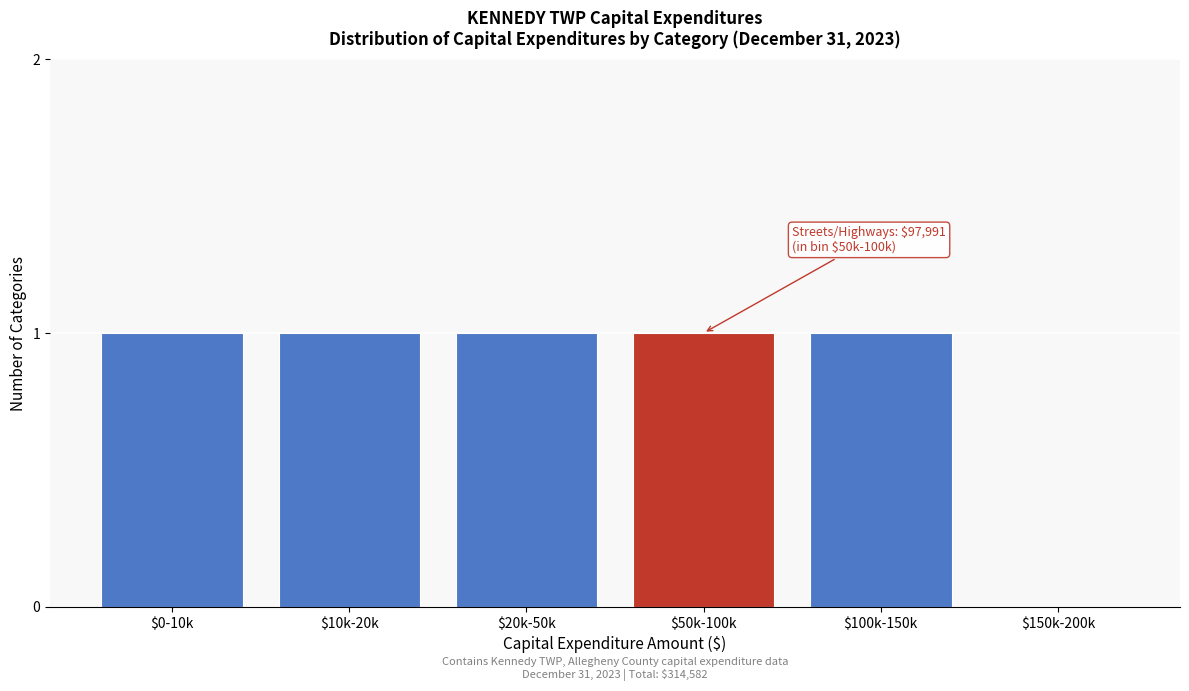

Is it true that the value at $10k-20k is 2?

False